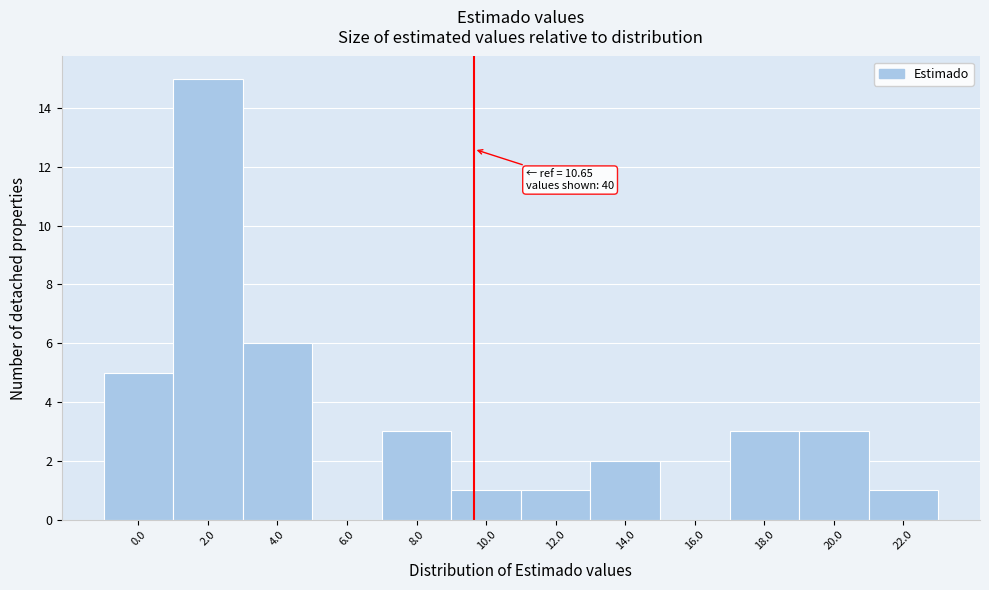

Reading left to right, transcribe all the data shown in this chart.

0.0=5	2.0=15	4.0=6	6.0=0	8.0=3	10.0=1	12.0=1	14.0=2	16.0=0	18.0=3	20.0=3	22.0=1